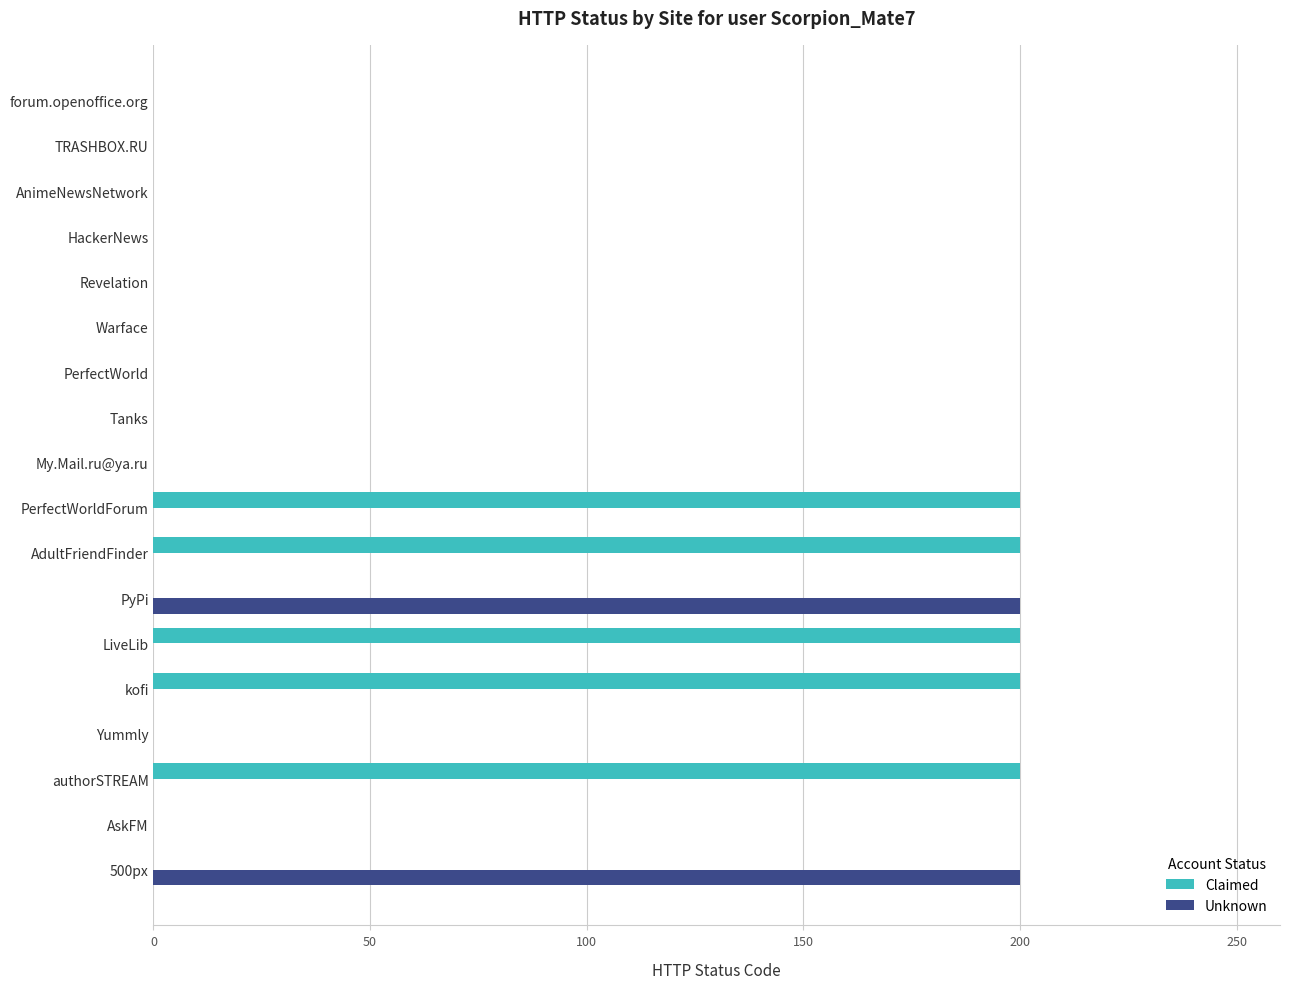

What is the sum of all Claimed values?

1000